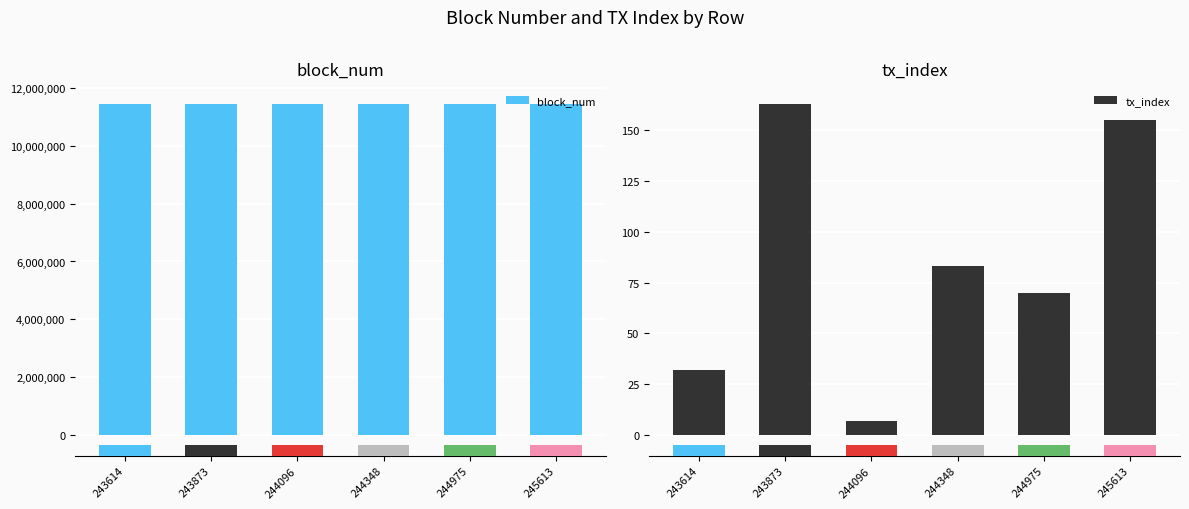

Reading right to left, list all the values displayed in this chart.

block_num: 11458846	11458821	11458800	11458792	11458784	11458776
tx_index: 155	70	83	7	163	32